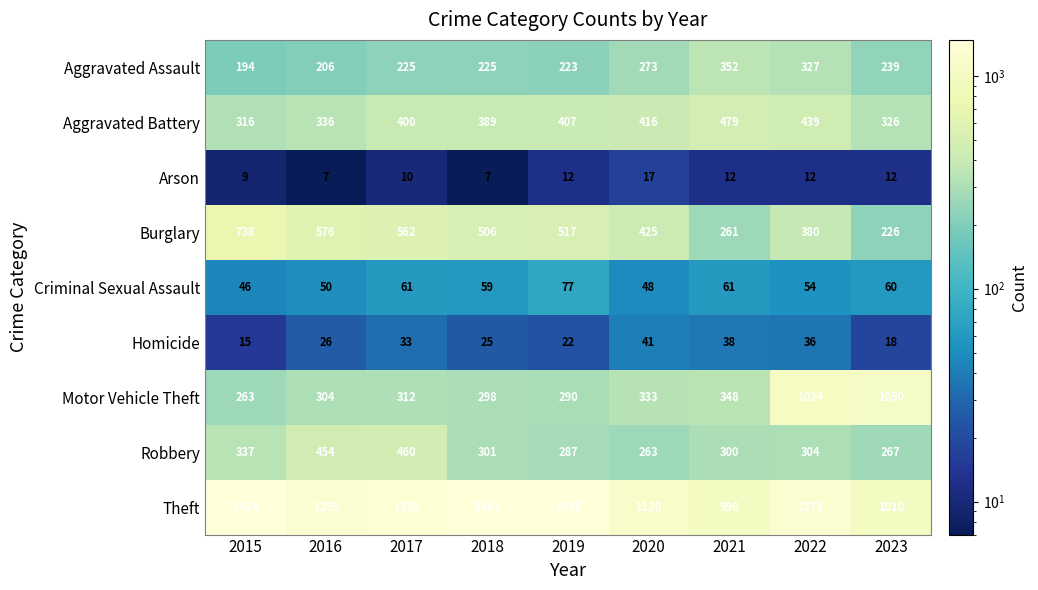

True or false: Aggravated Battery has a value of 538 at 2019.

False